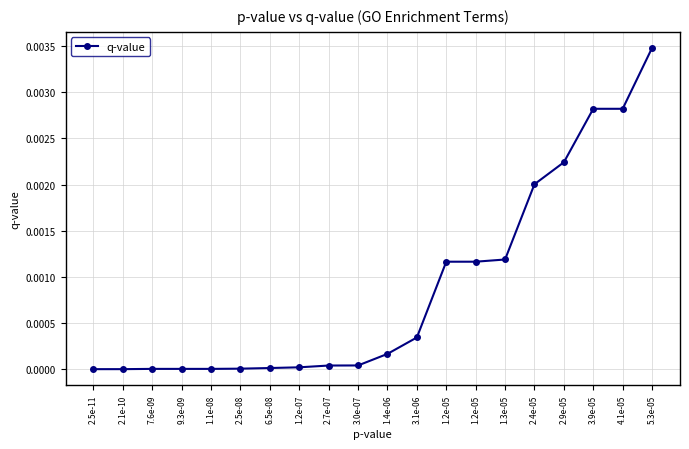

Which has a higher value, 9.3e-09 or 2.5e-11?

9.3e-09